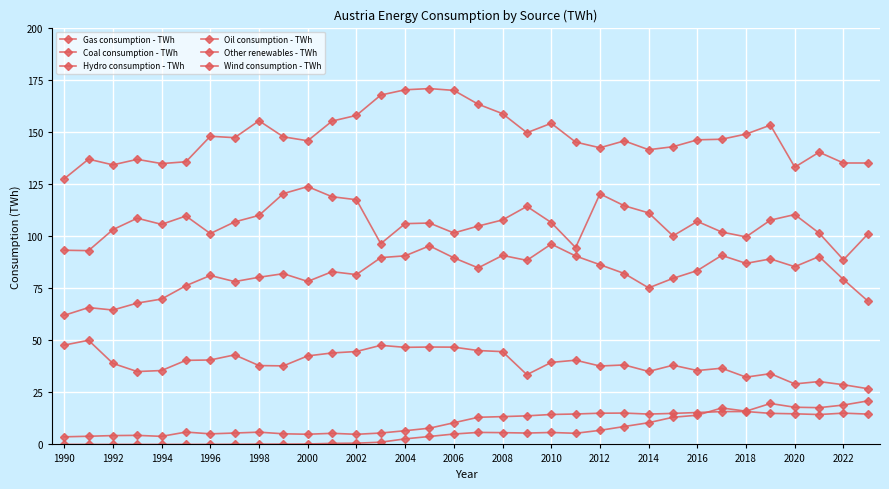

True or false: Oil consumption - TWh and Wind consumption - TWh cross at least once.

False